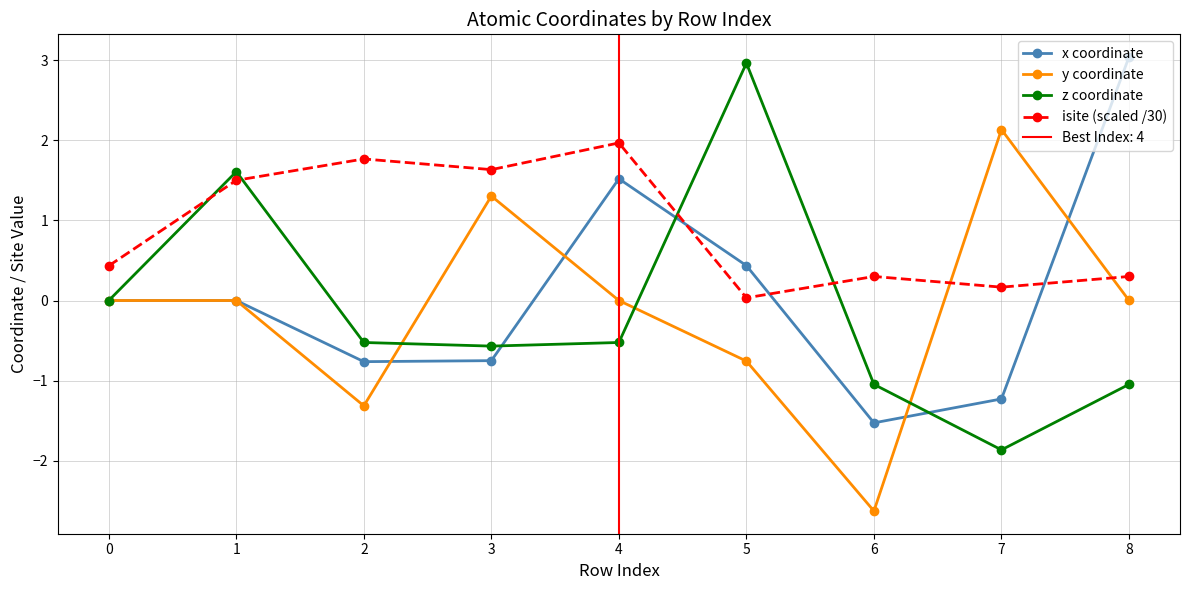

Is it true that x coordinate equals 3.0 at 8?

True